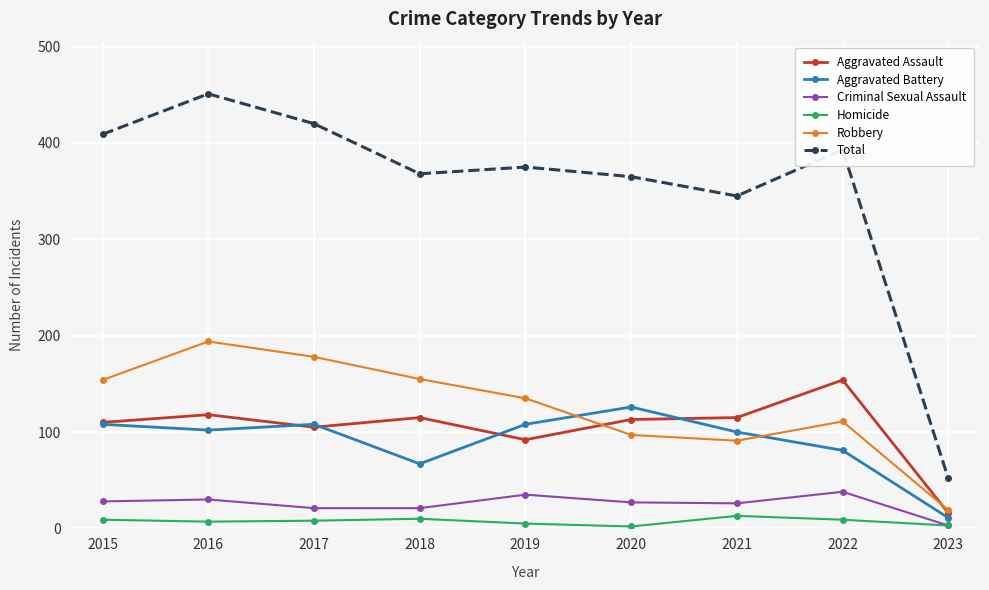

What is the lowest value of the Robbery series?

19